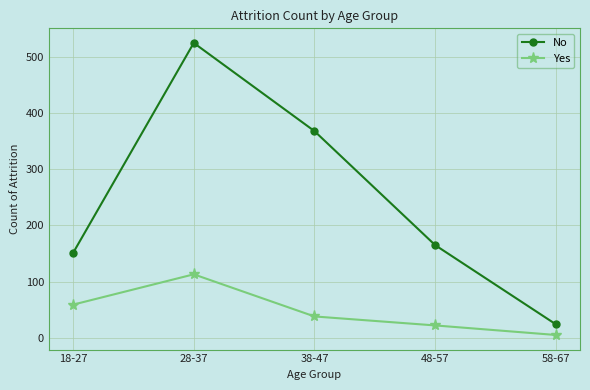

What is the sum of all No values?

1233